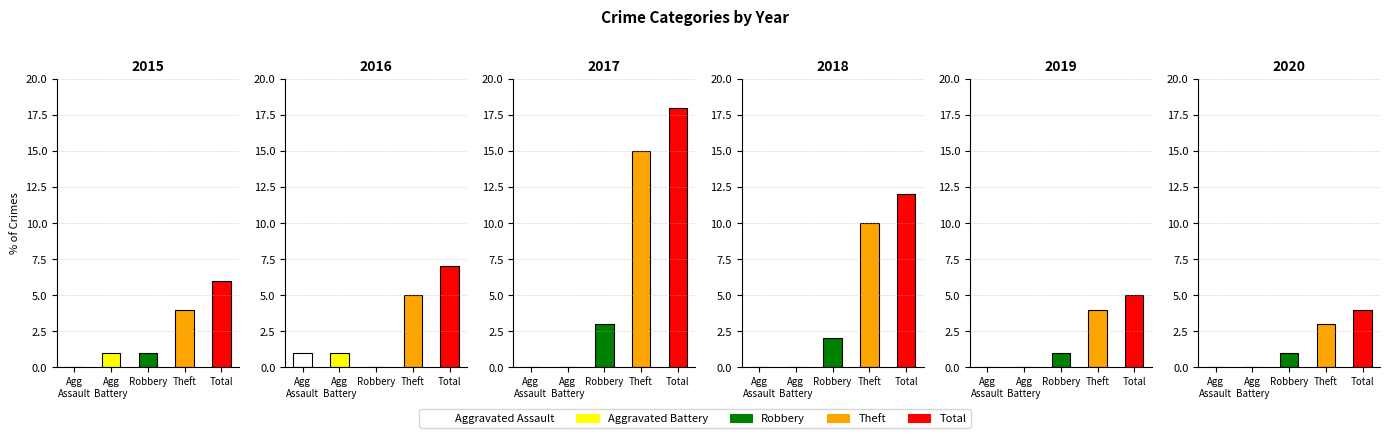

At which label does 2015 reach its peak?

Total